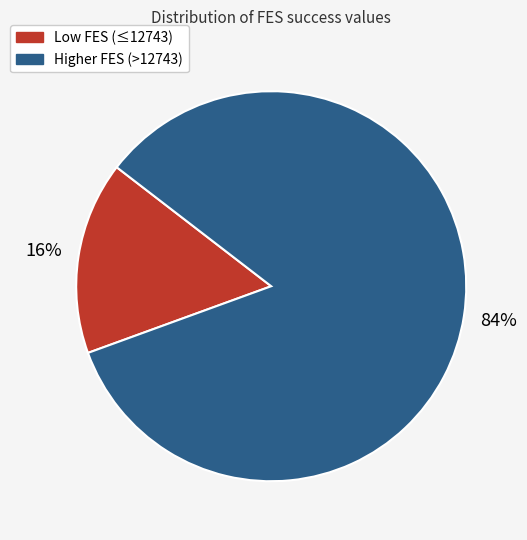

To the nearest percent, what is the average slice percentage?

50%